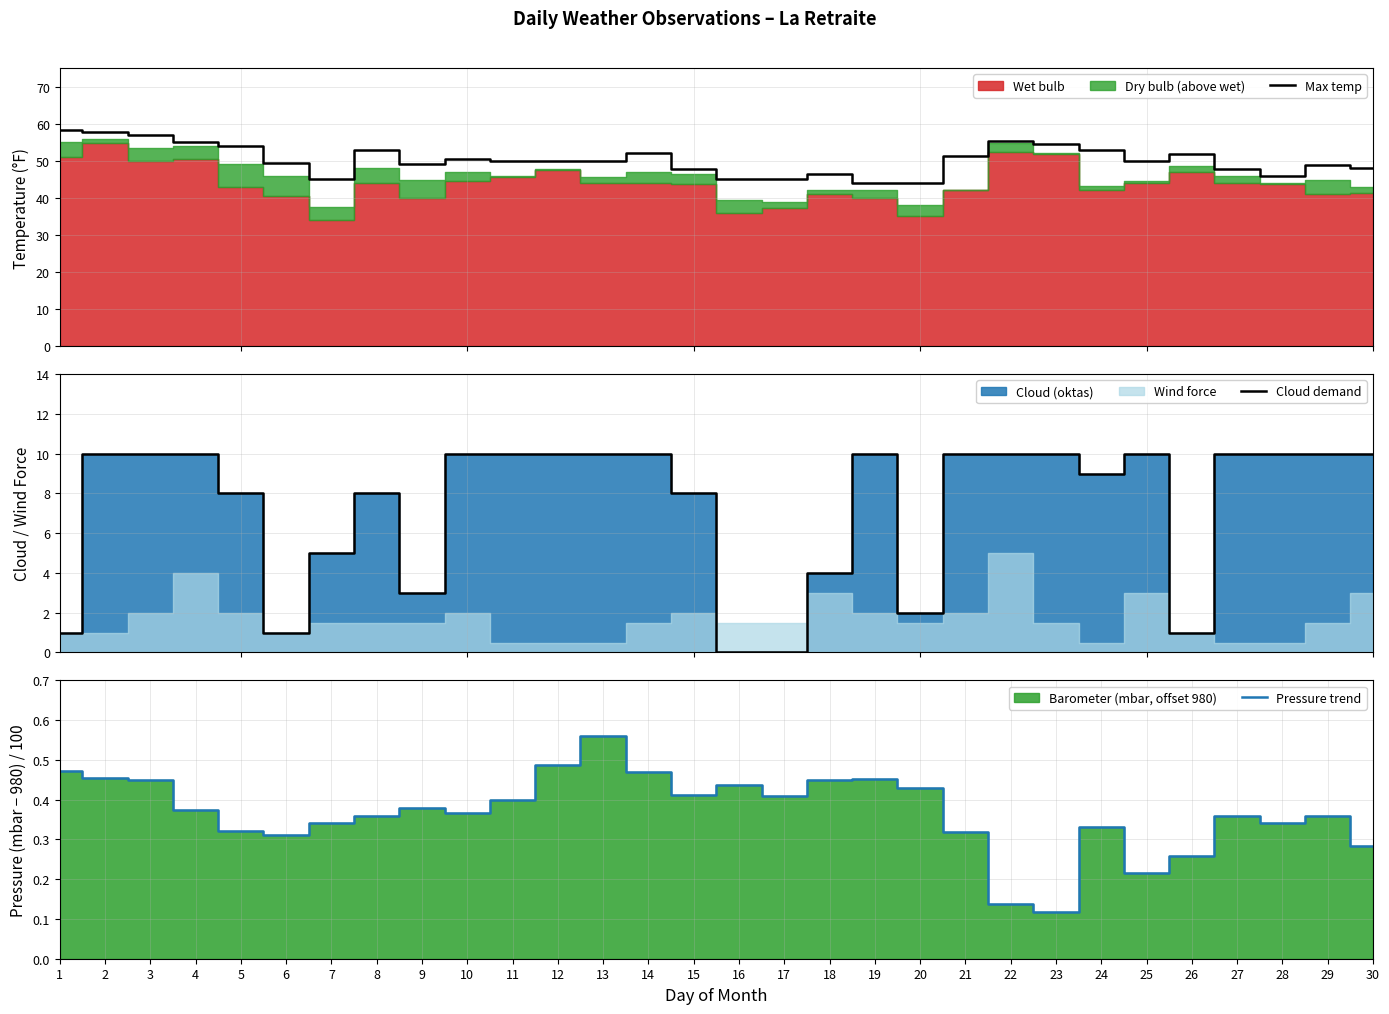

True or false: Pressure trend and Max temp cross at least once.

False